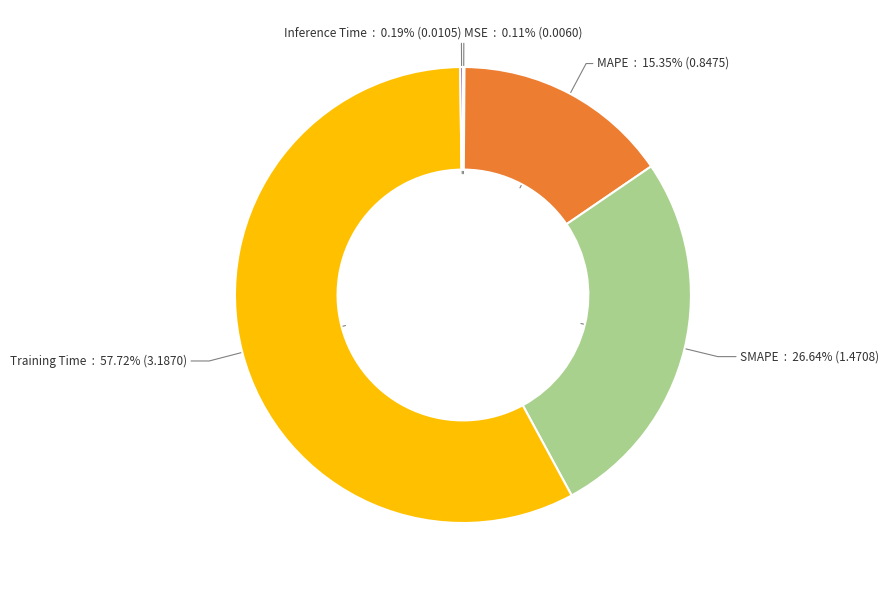

Combined, do MAPE and SMAPE account for over 50%?

No